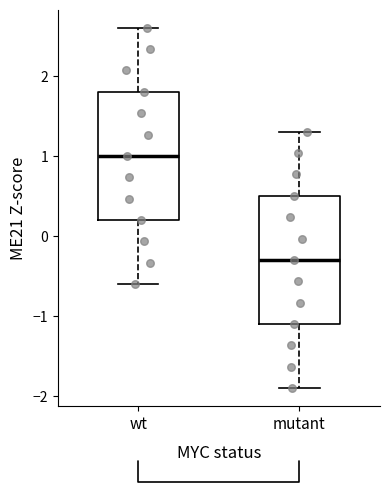

Where does the lower whisker of the box for mutant end on the y-axis? The values are not printed on the chart, so give them approximately, as read against the axis.

-1.9